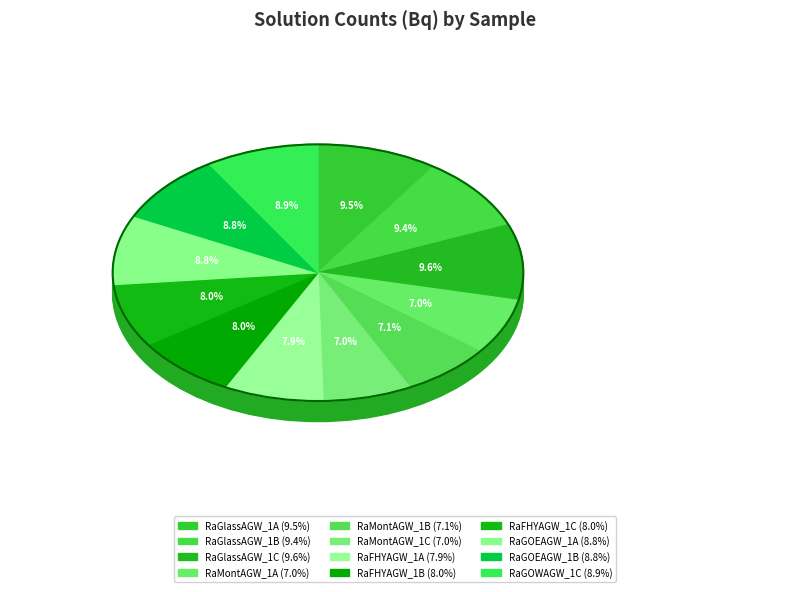

To the nearest percent, what percentage of the pie is RaMontAGW_1B?

7%